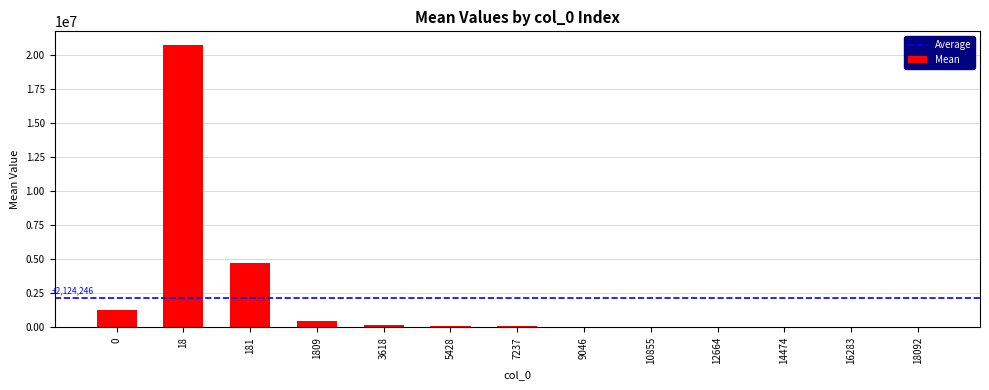

How many series are shown in this chart?

1